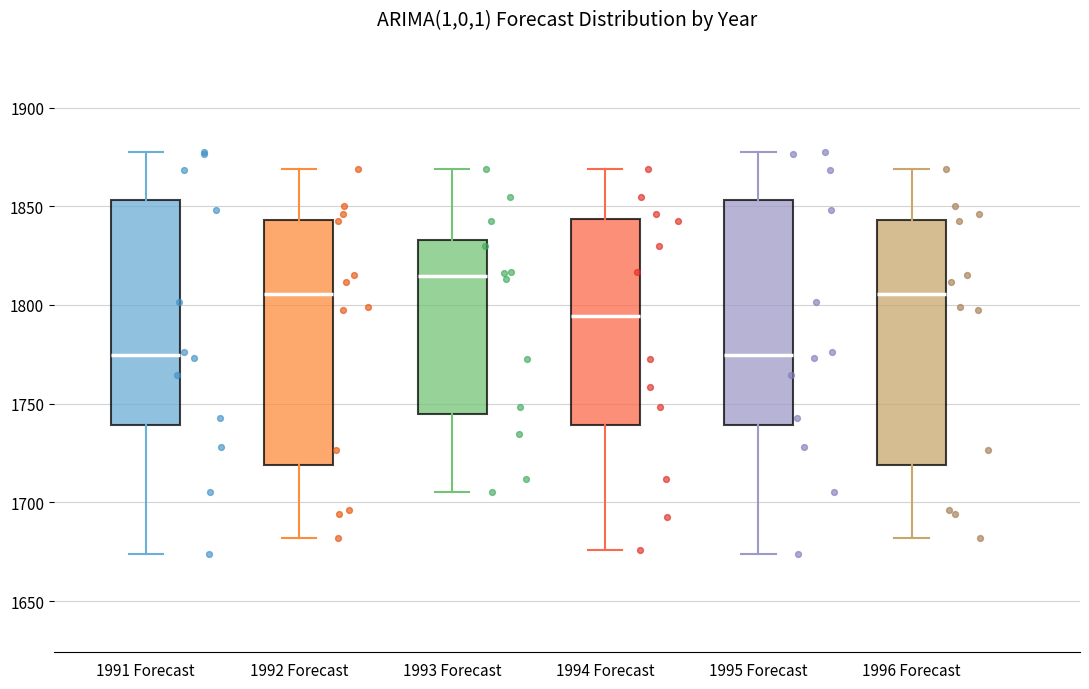

Reading left to right, read every box against the y-axis: the position of its median line, the range the box covers, and the ends of its whiskers. The values are not printed on the chart, so give them approximately, as read against the axis.

1991 Forecast: median 1775, box 1740 to 1855, whiskers 1675 to 1880
1992 Forecast: median 1805, box 1720 to 1845, whiskers 1680 to 1870
1993 Forecast: median 1815, box 1745 to 1835, whiskers 1705 to 1870
1994 Forecast: median 1795, box 1740 to 1845, whiskers 1675 to 1870
1995 Forecast: median 1775, box 1740 to 1855, whiskers 1675 to 1880
1996 Forecast: median 1805, box 1720 to 1845, whiskers 1680 to 1870